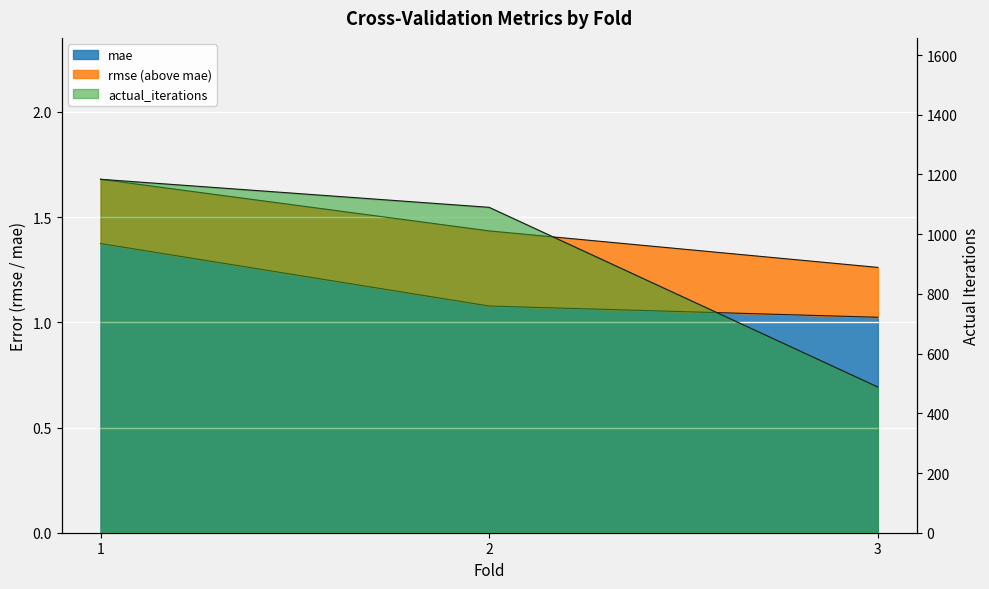

Which series has the largest total across all categories?

actual_iterations